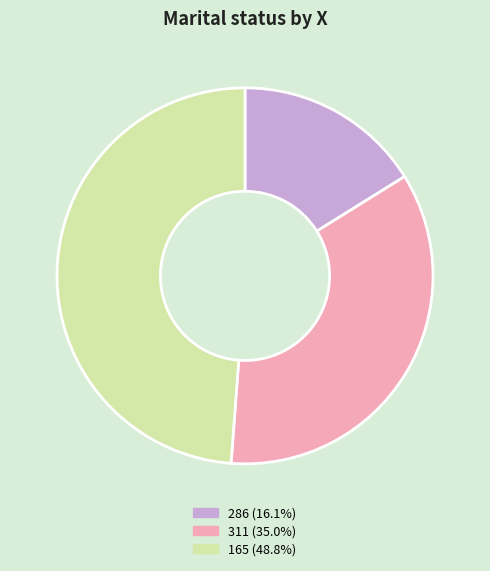

Is there a majority slice in this chart?

No